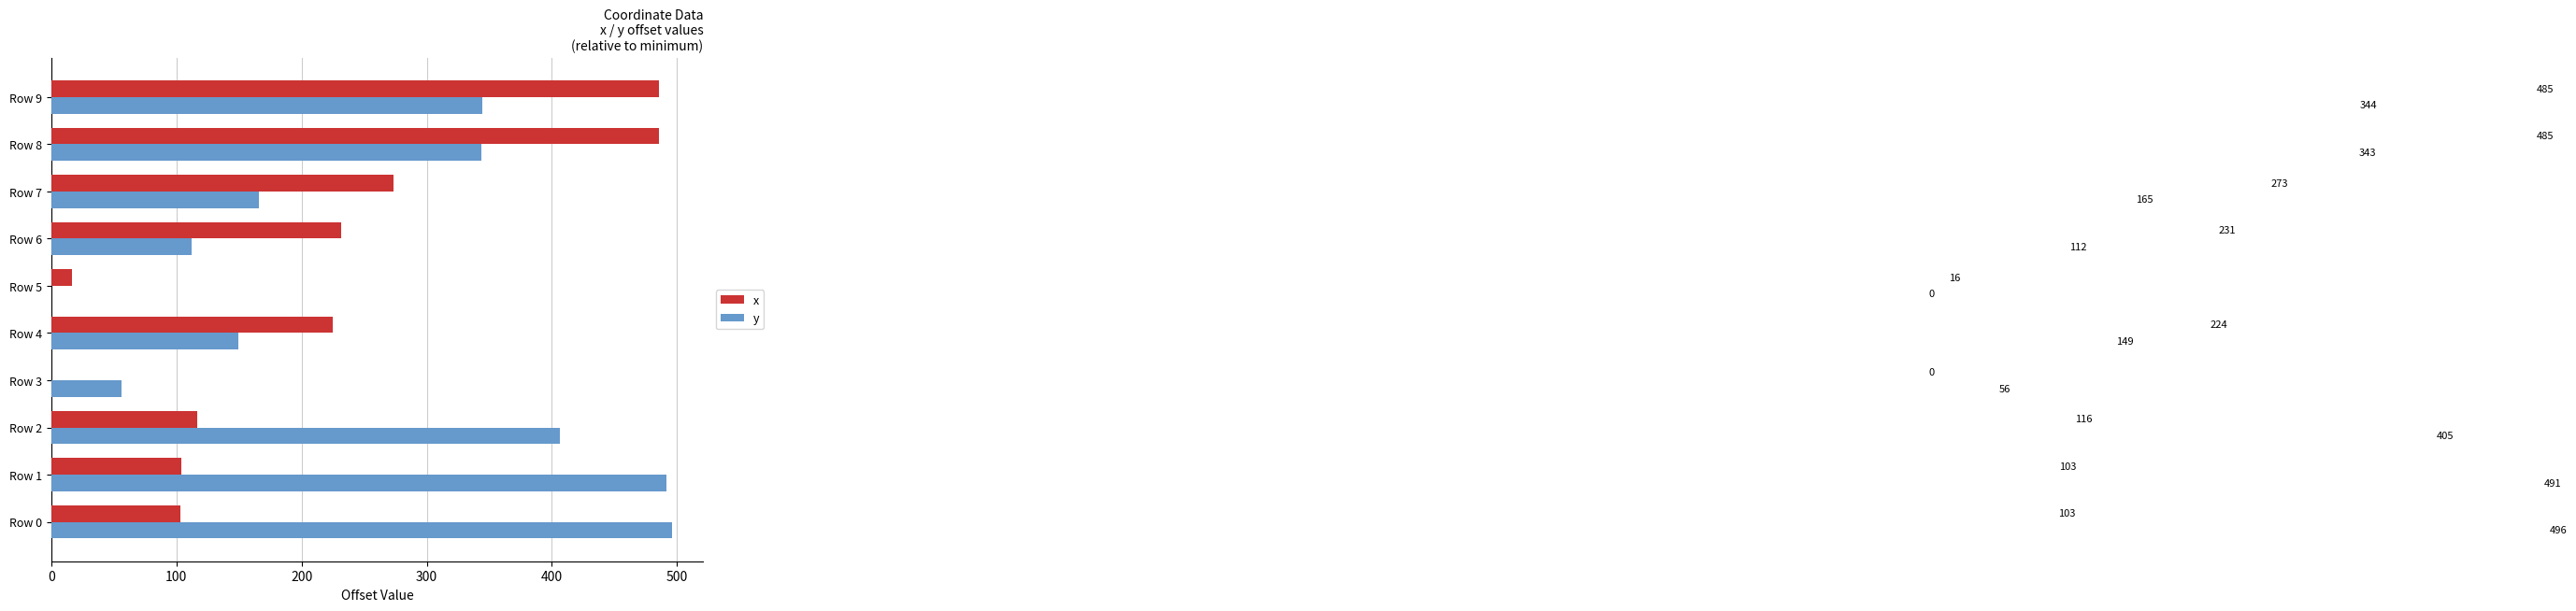

Which category has the highest value in the y series?

Row 0